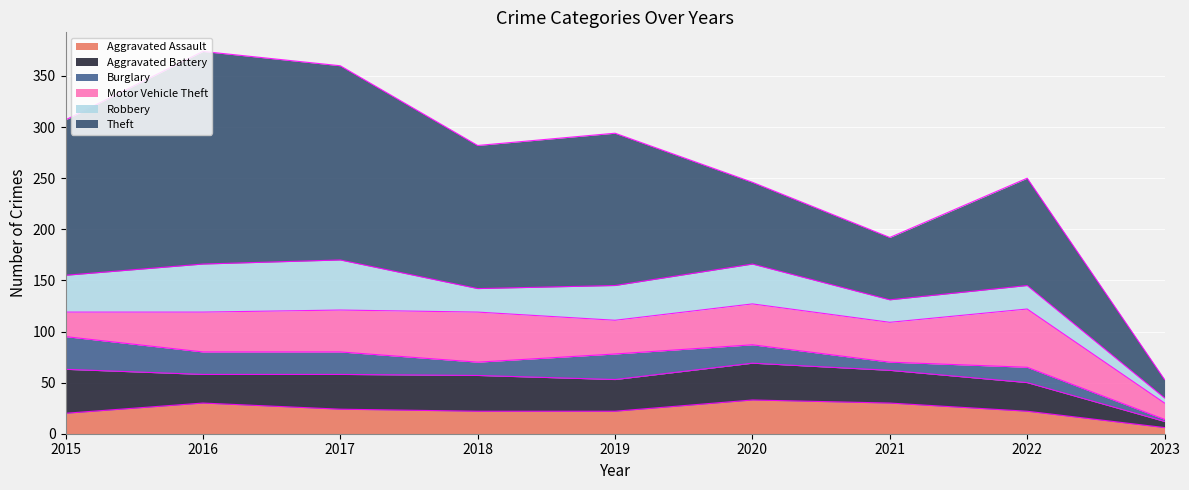

What is the difference between the Aggravated Assault values at 2021 and 2017?

6